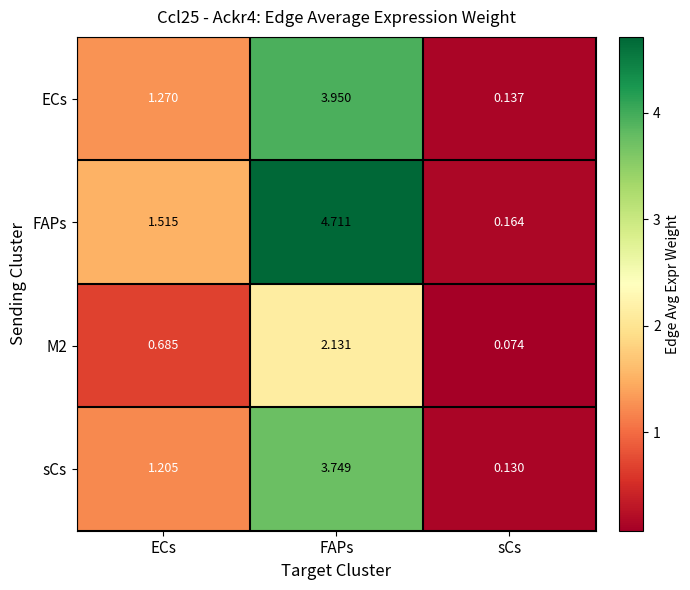

Which series has the widest spread of values?

FAPs